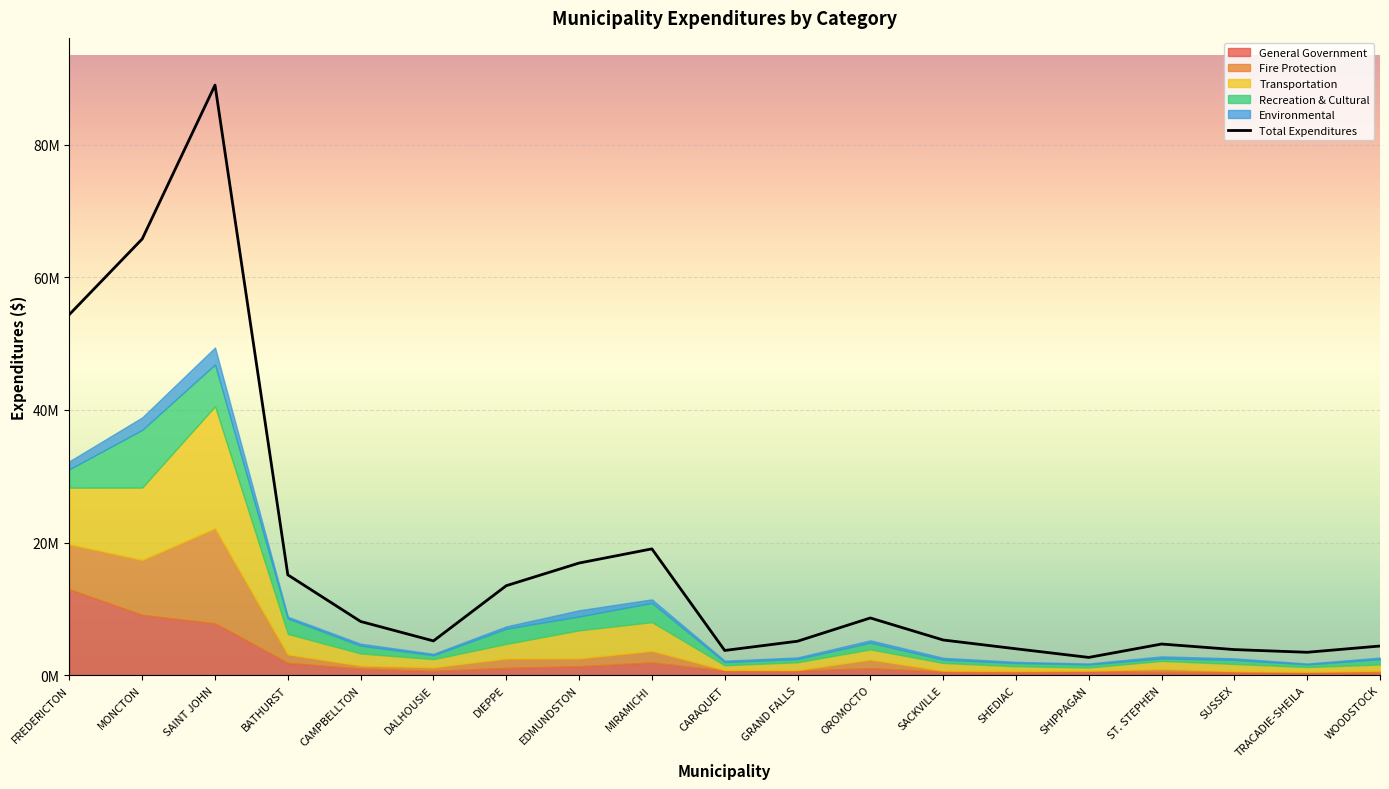

At SHEDIAC, list the series in order from smallest to largest.

Environmental, Fire Protection, General Government, Recreation & Cultural, Transportation, Total Expenditures